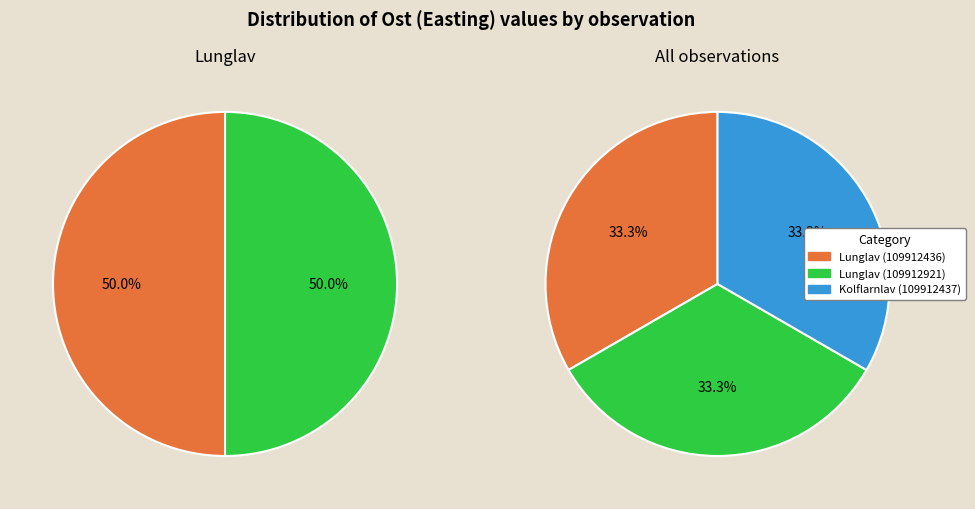

Does Kolflarnlav (109912437) account for over 50% of the chart?

No